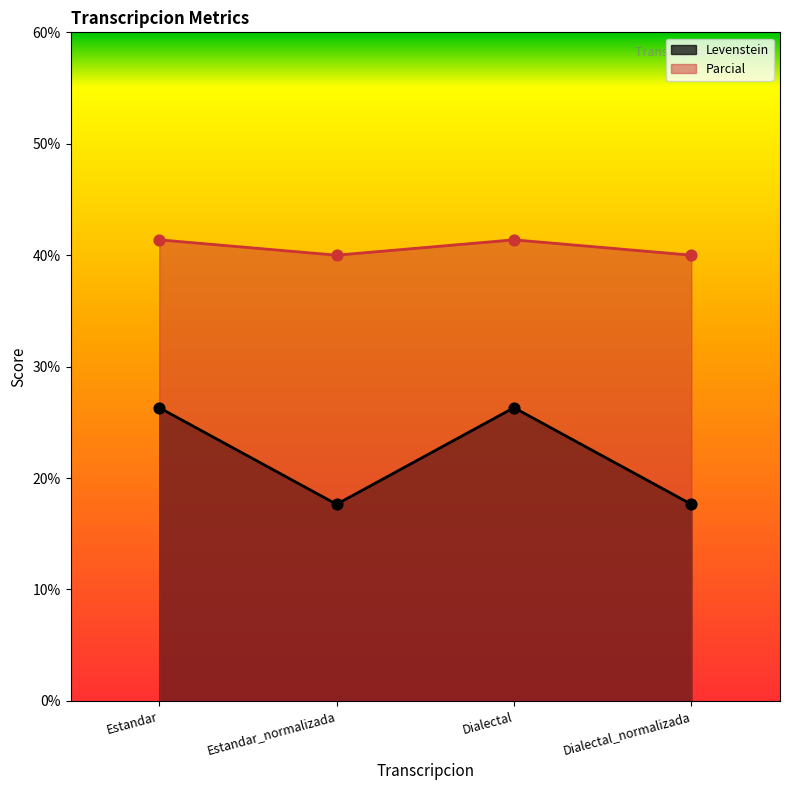

Which series has the largest total across all categories?

Parcial